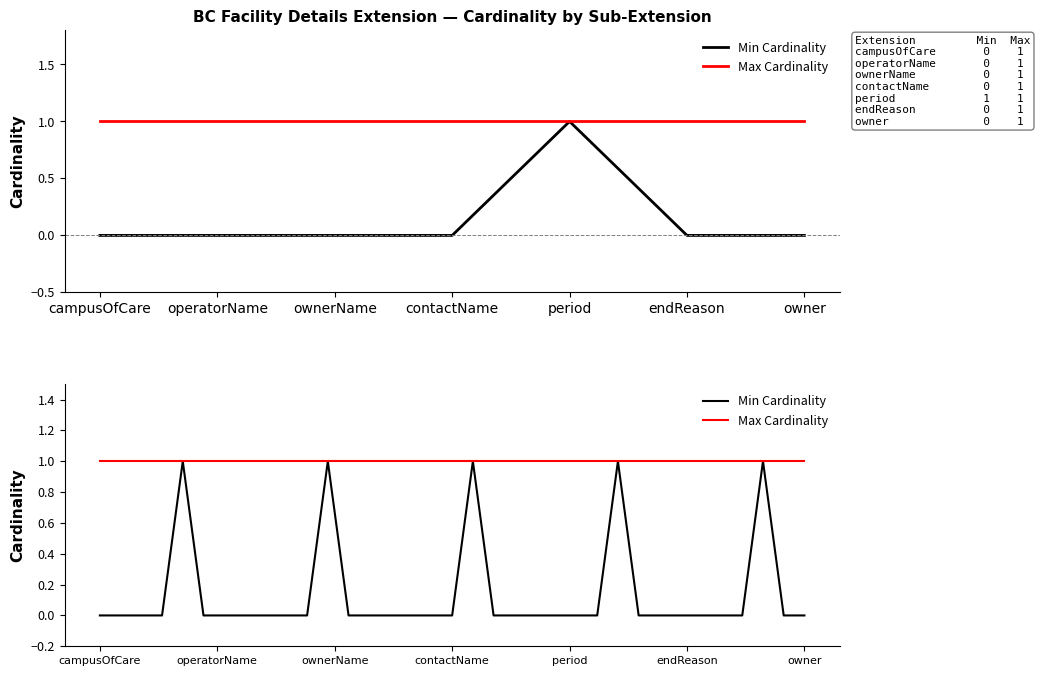

Where is Min Cardinality nearest to the value 0?

campusOfCare